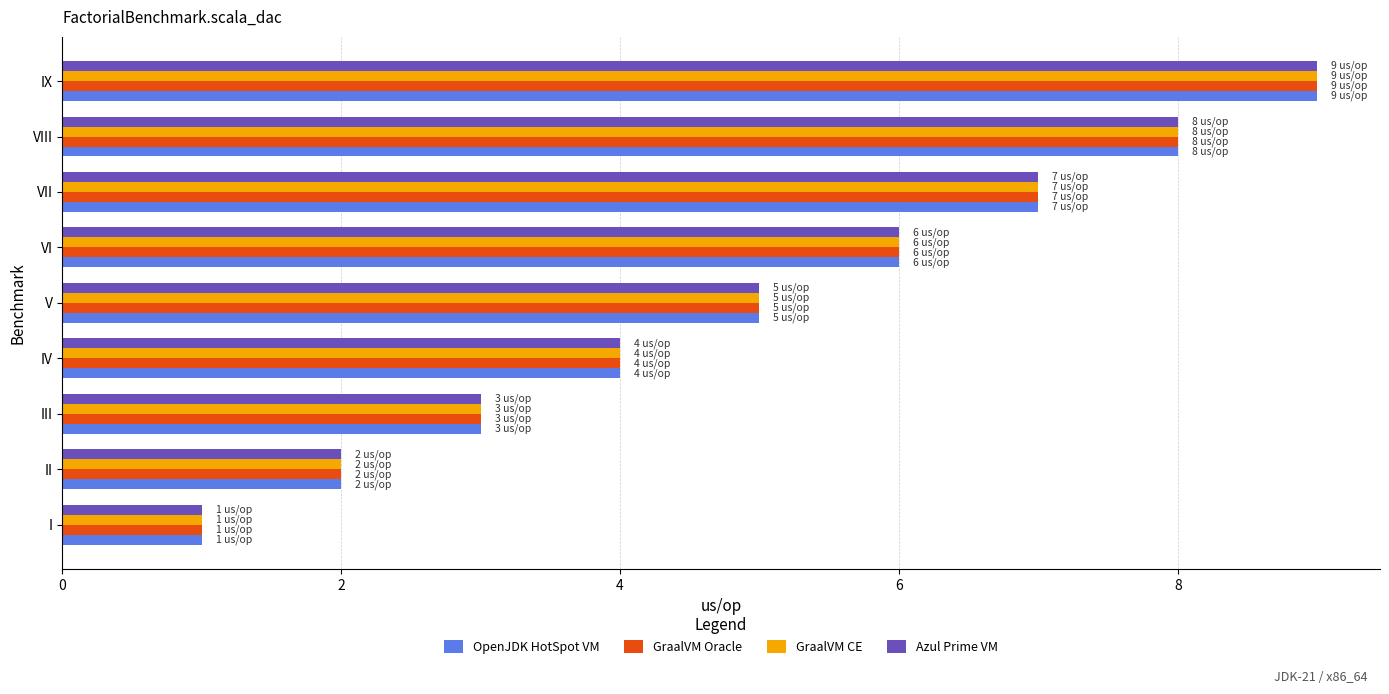

What is the average value of the GraalVM CE series?

5